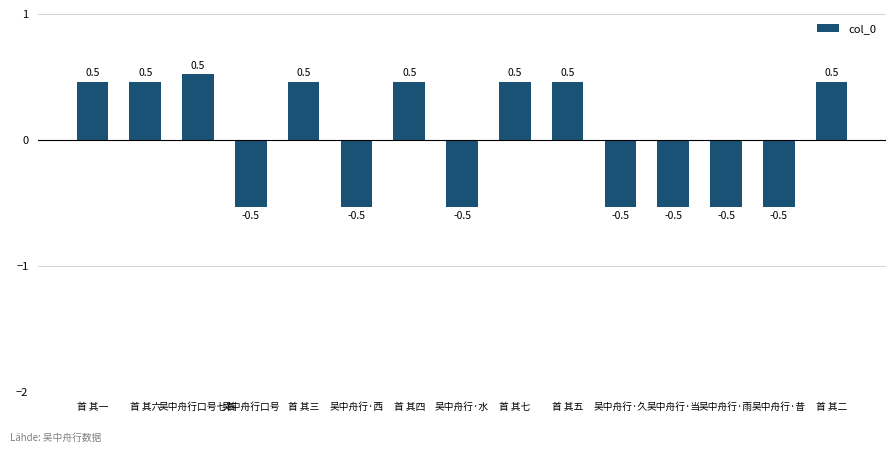

What position from the left is 吴中舟行·当?

12